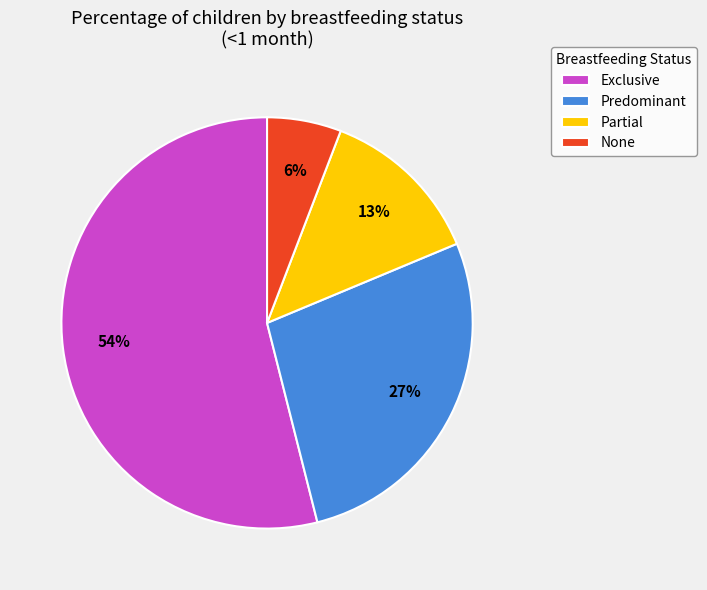

To the nearest percent, what is the difference between the largest and smallest slice percentages?

48%